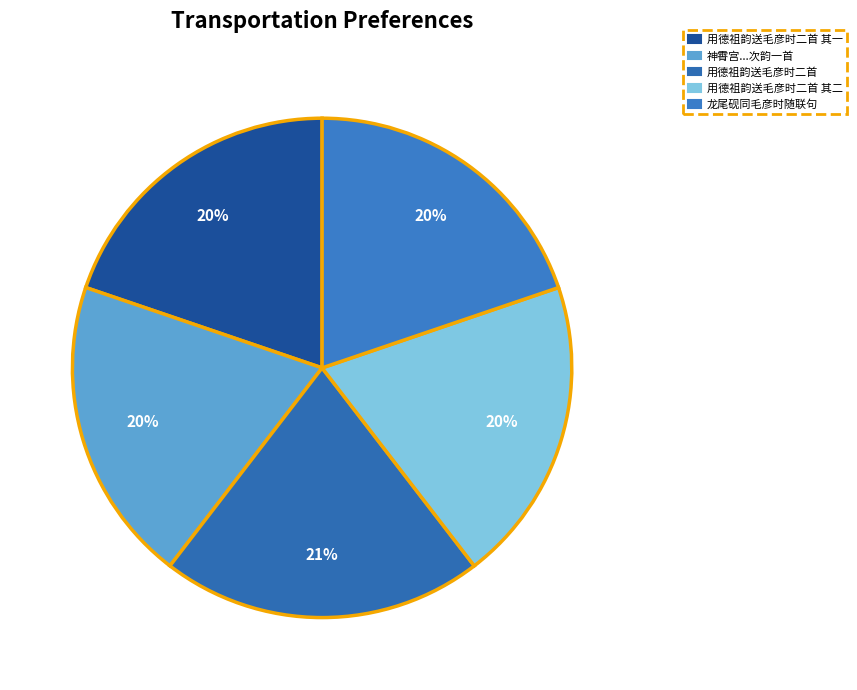

To the nearest percent, what percentage of the pie is 用德祖韵送毛彦时二首?

21%